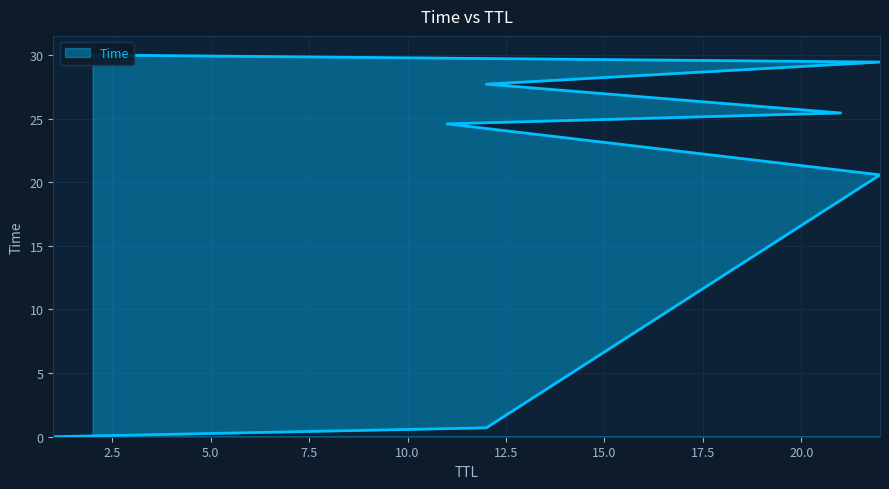

Reading left to right, transcribe all the data shown in this chart.

0.0	0.7	20.6	24.6	25.4	27.7	29.4	30.0